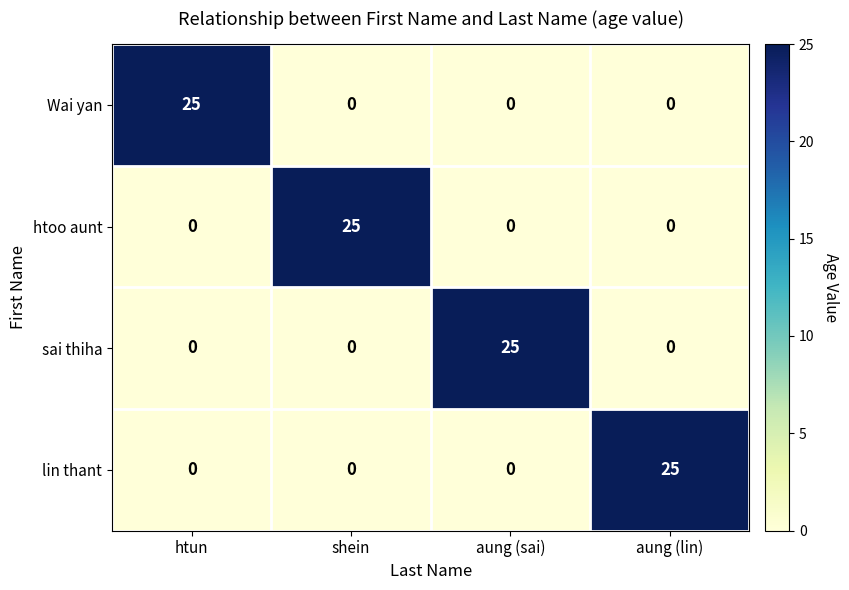

The sai thiha series shows 25 at aung (sai). True or false?

True